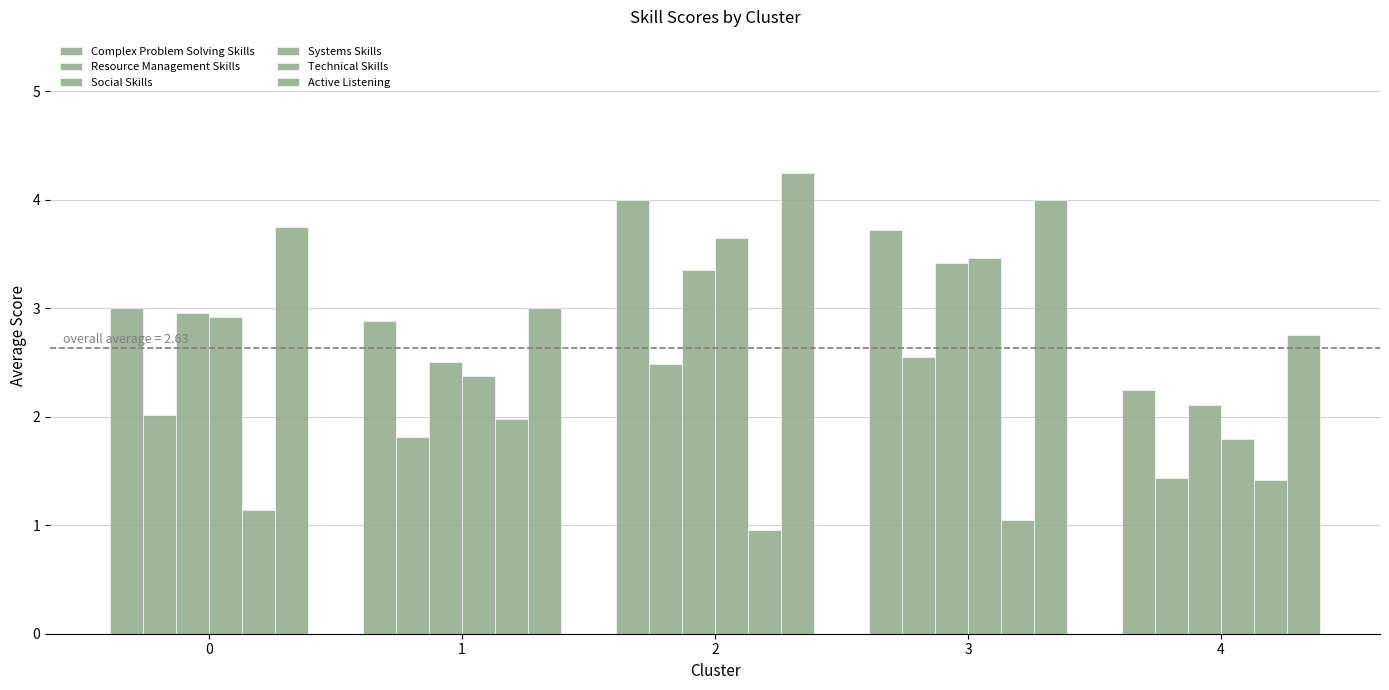

How many bars are there in total?

30